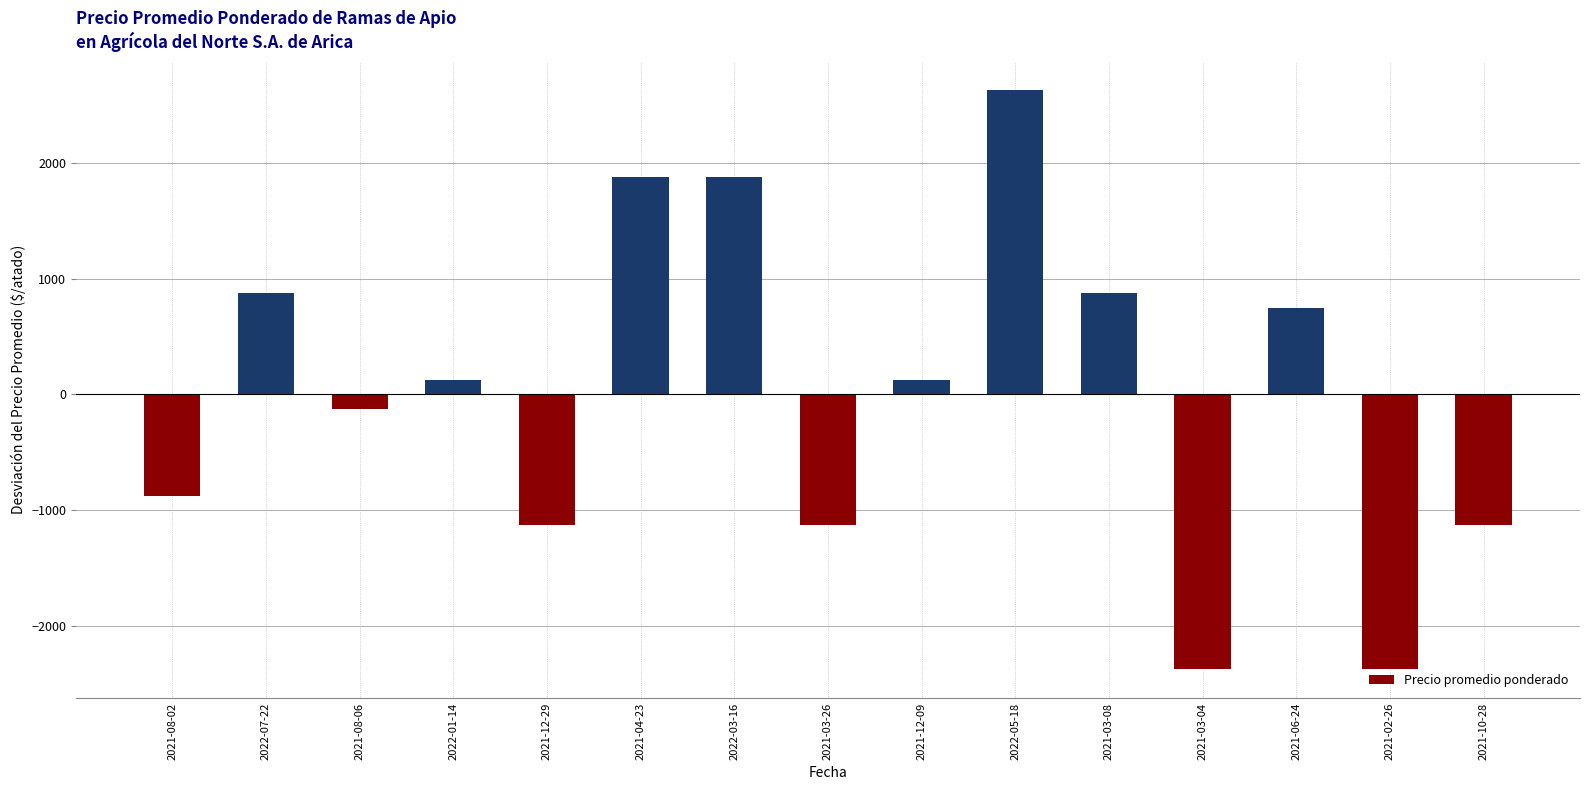

What is the greatest value displayed?

2625